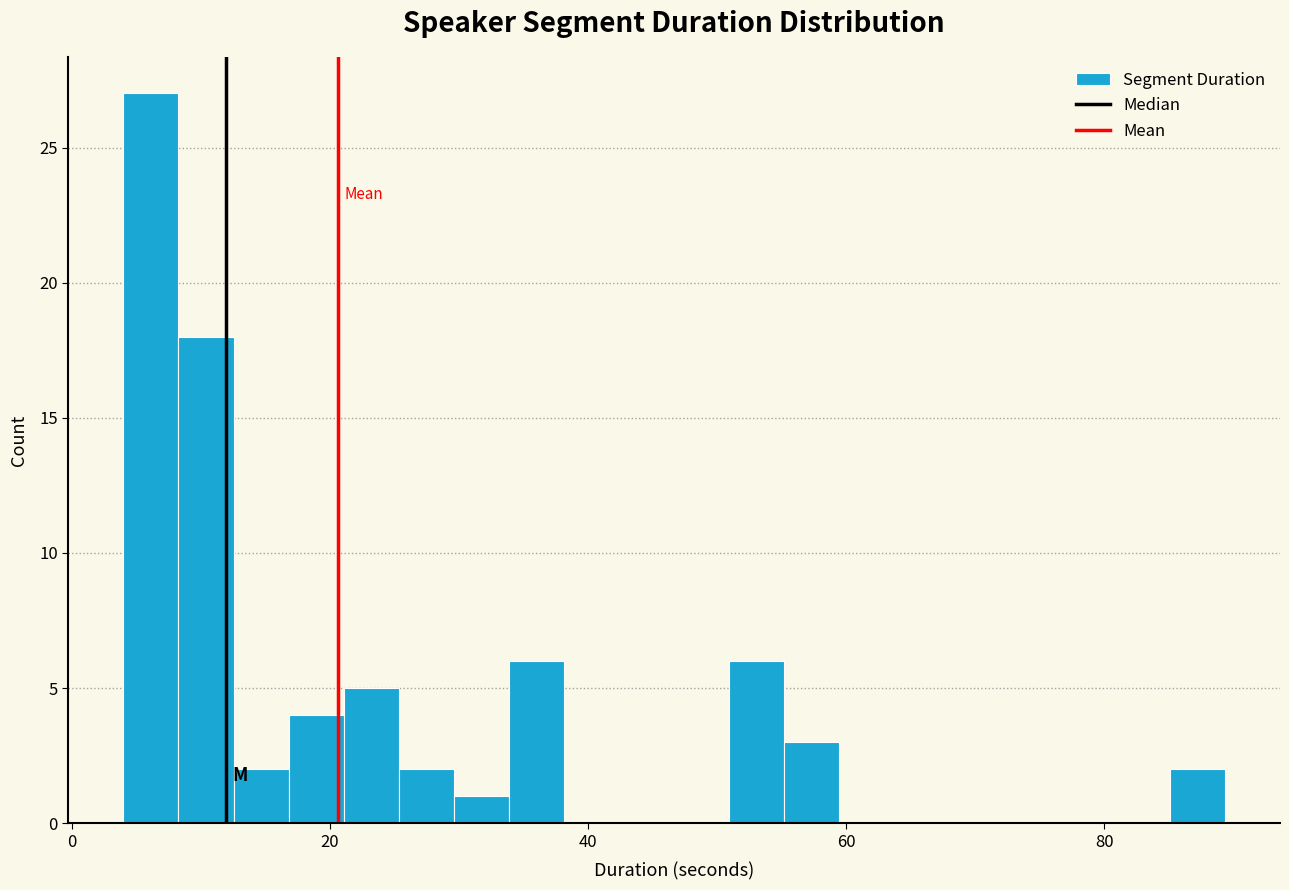

Read against the x-axis, roughly where is the centre of the tallest bar?

6